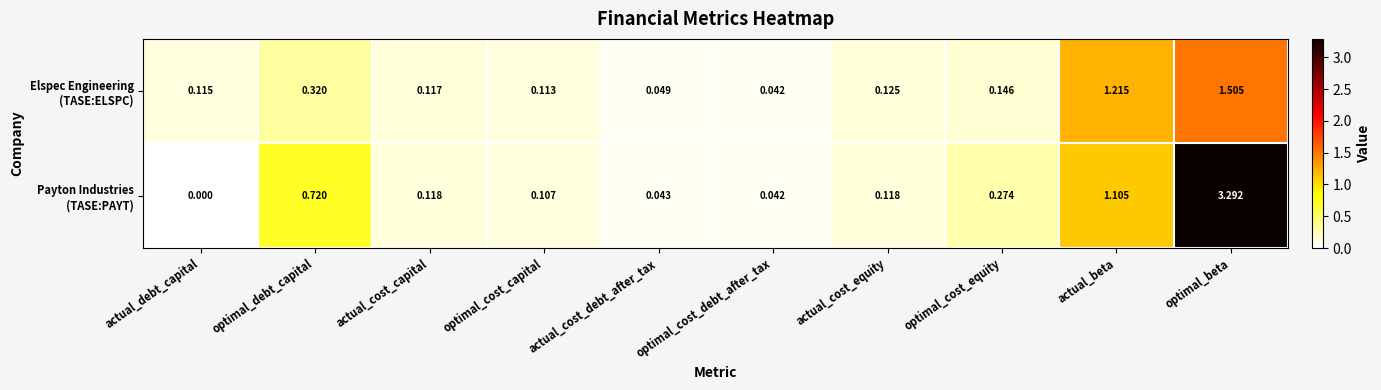

Which category has the lowest value across all series?

actual_debt_capital